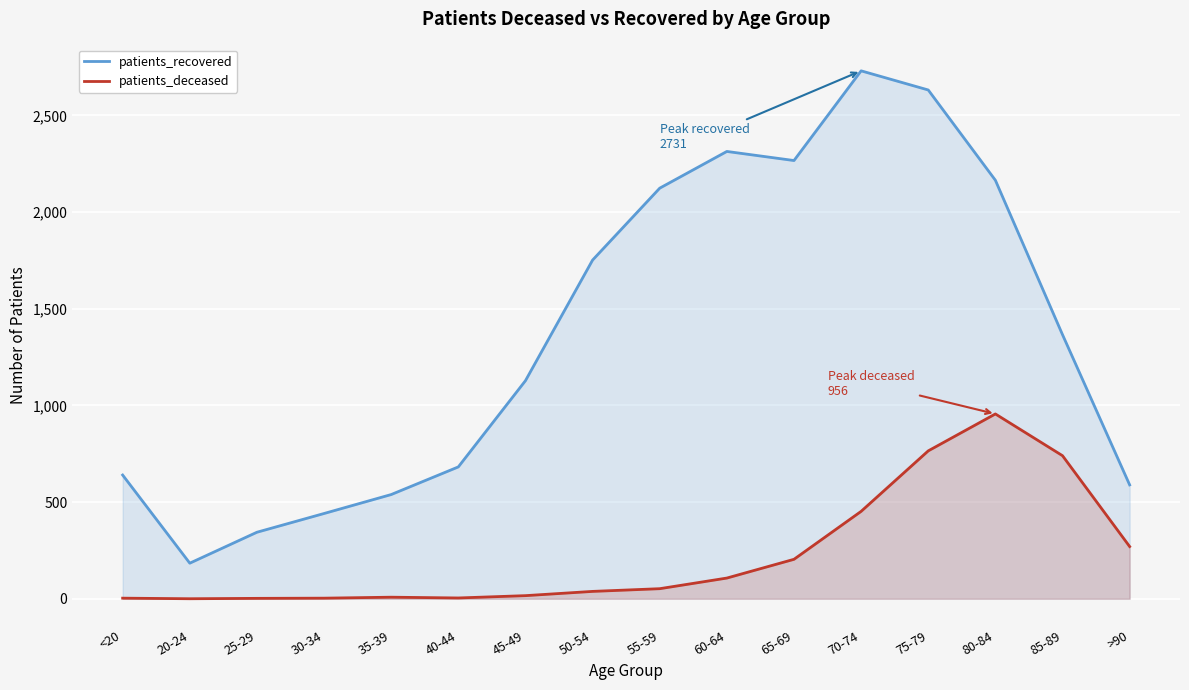

Is it true that patients_deceased equals 88 at 55-59?

False